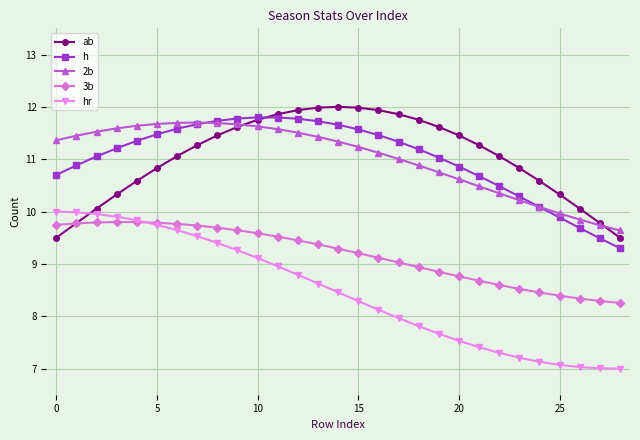

What is the value of the 3b point at the 28th from the left?

8.3